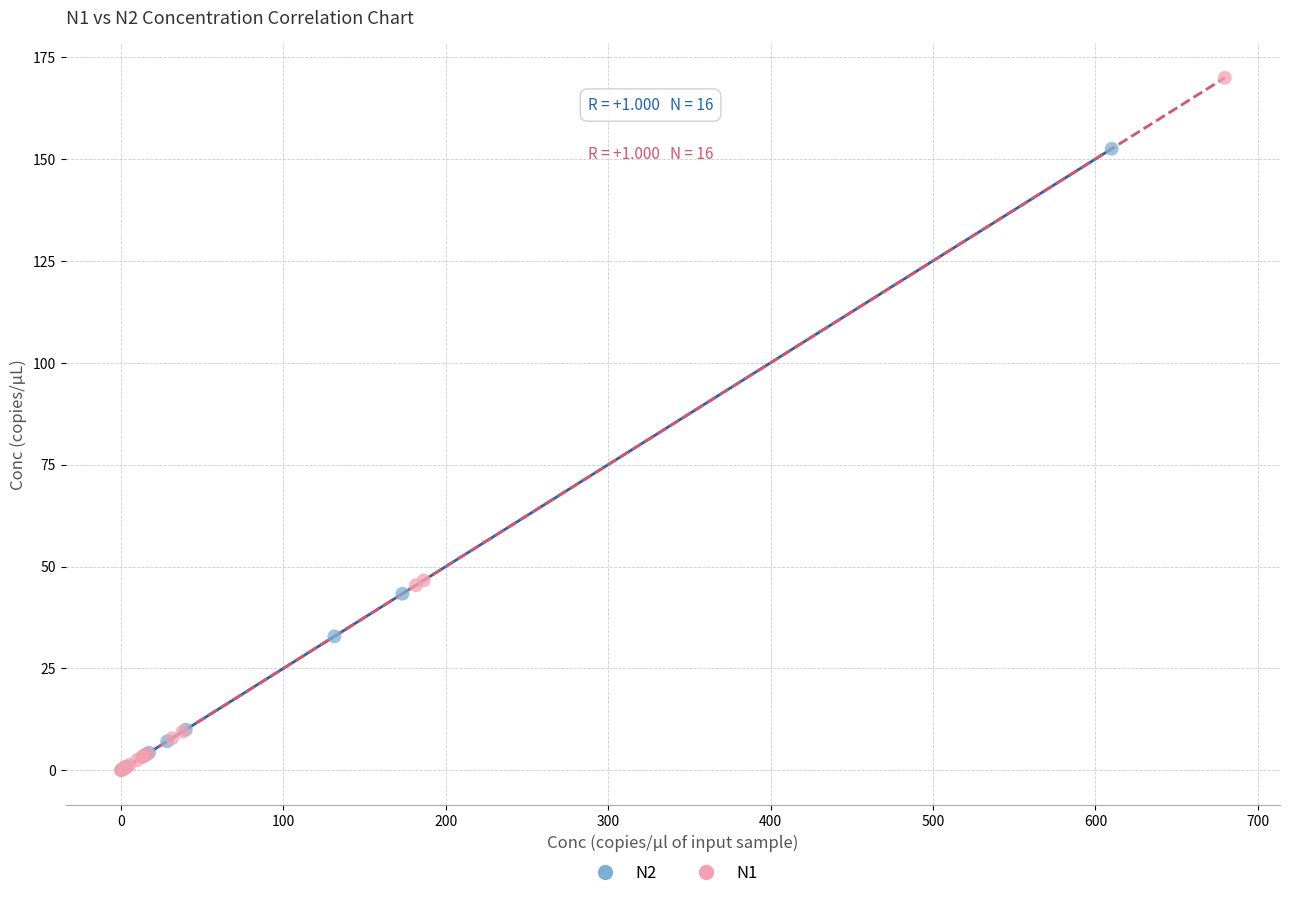

Which series contains the highest Y value?

N1